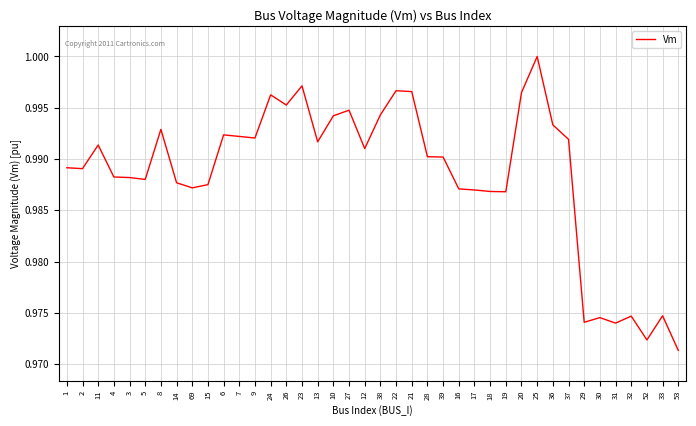

The chart shows a value of 1.0 at 24. True or false?

True